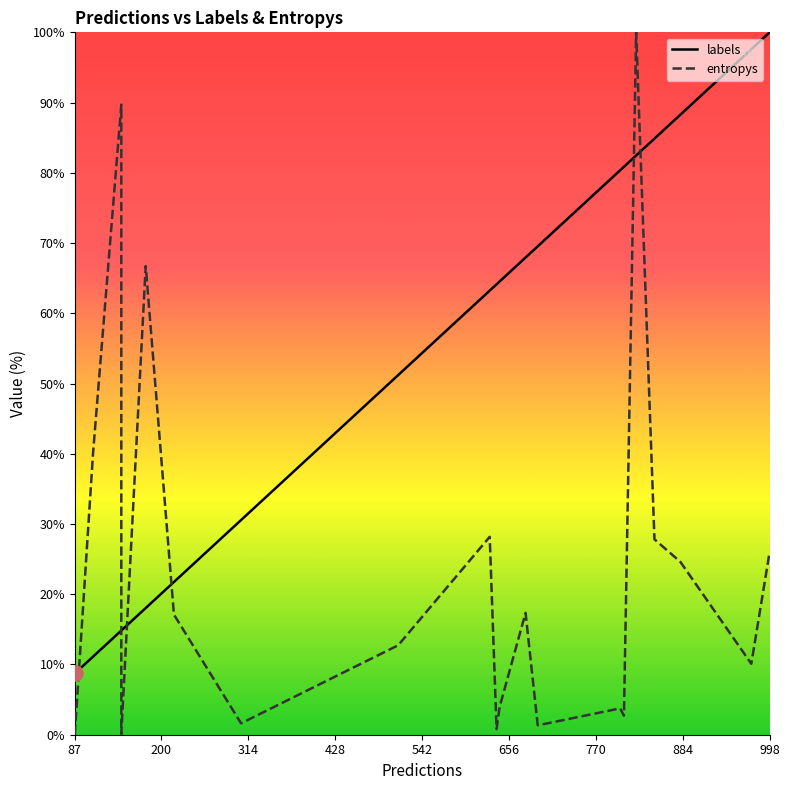

What are all the series names shown in the legend?

labels, entropys